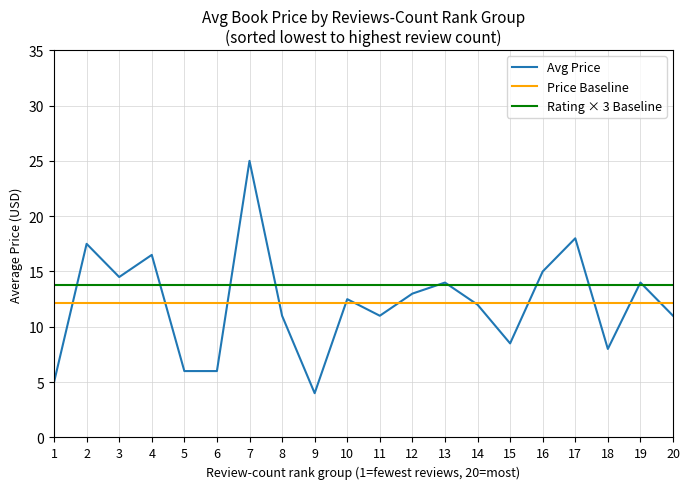

Which series has the widest spread of values?

Avg Price